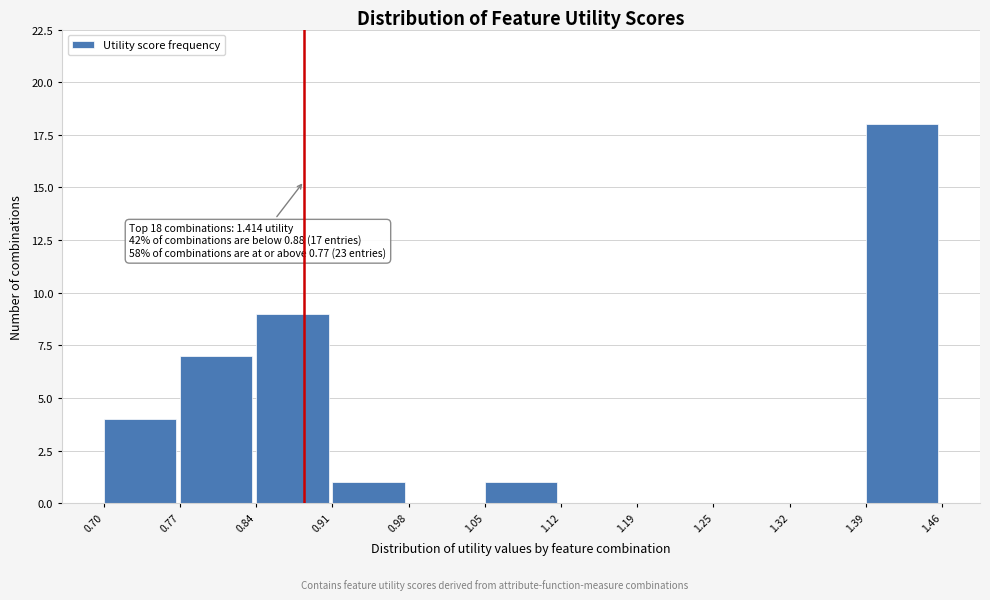

Which range on the x-axis has the tallest bar?

1.39 to 1.46